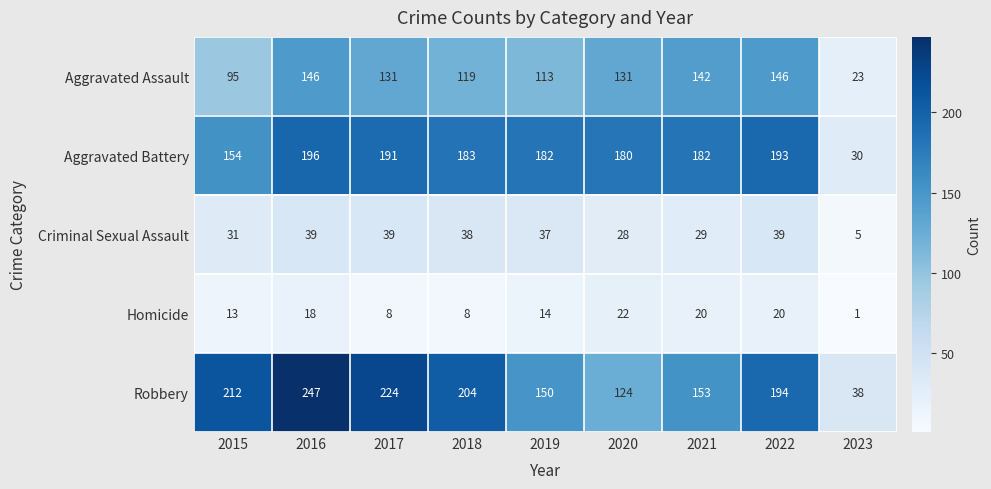

The Criminal Sexual Assault series shows 3 at 2023. True or false?

False